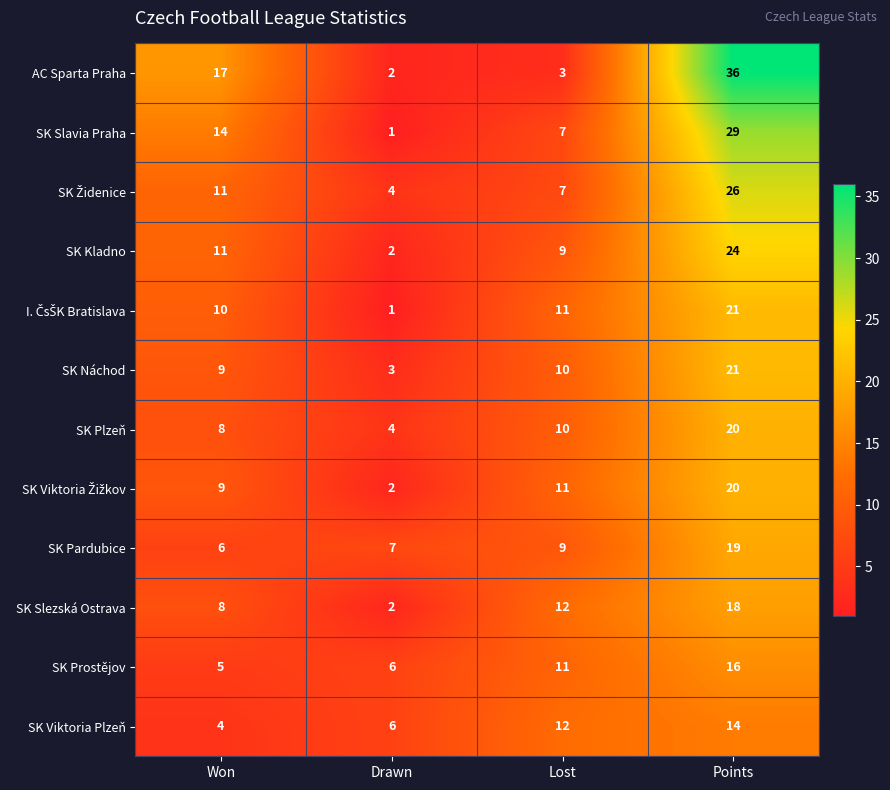

Rank the categories by AC Sparta Praha value from highest to lowest.

Points, Won, Lost, Drawn